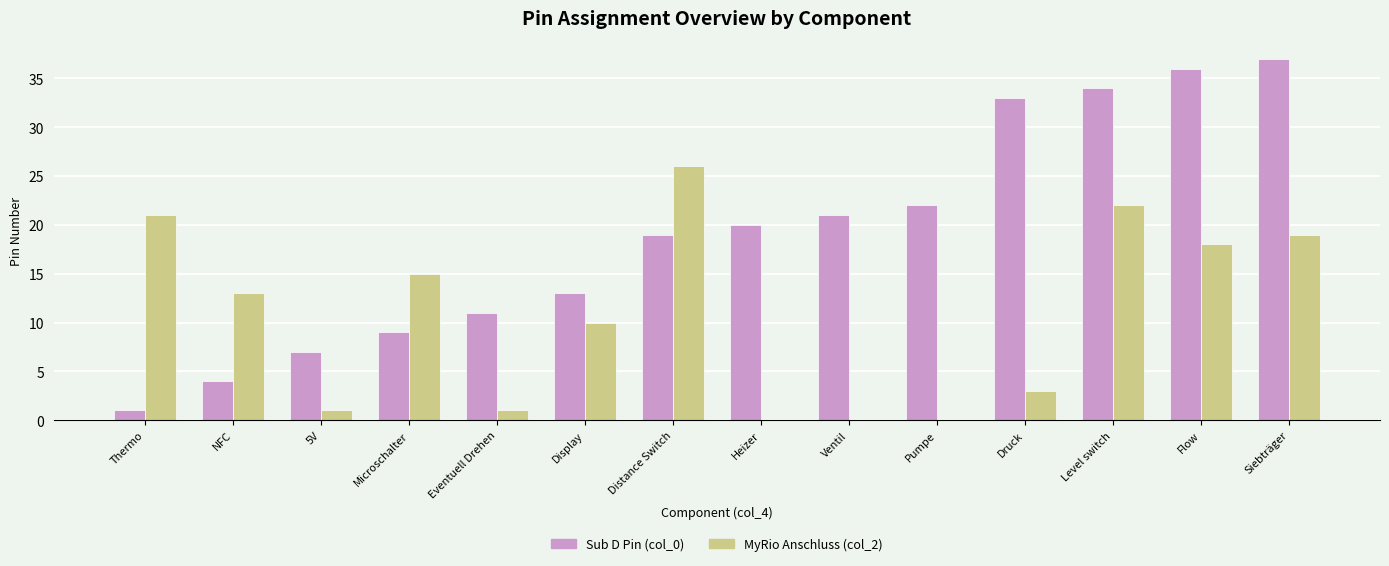

What is the total value across all series at Ventil?

21